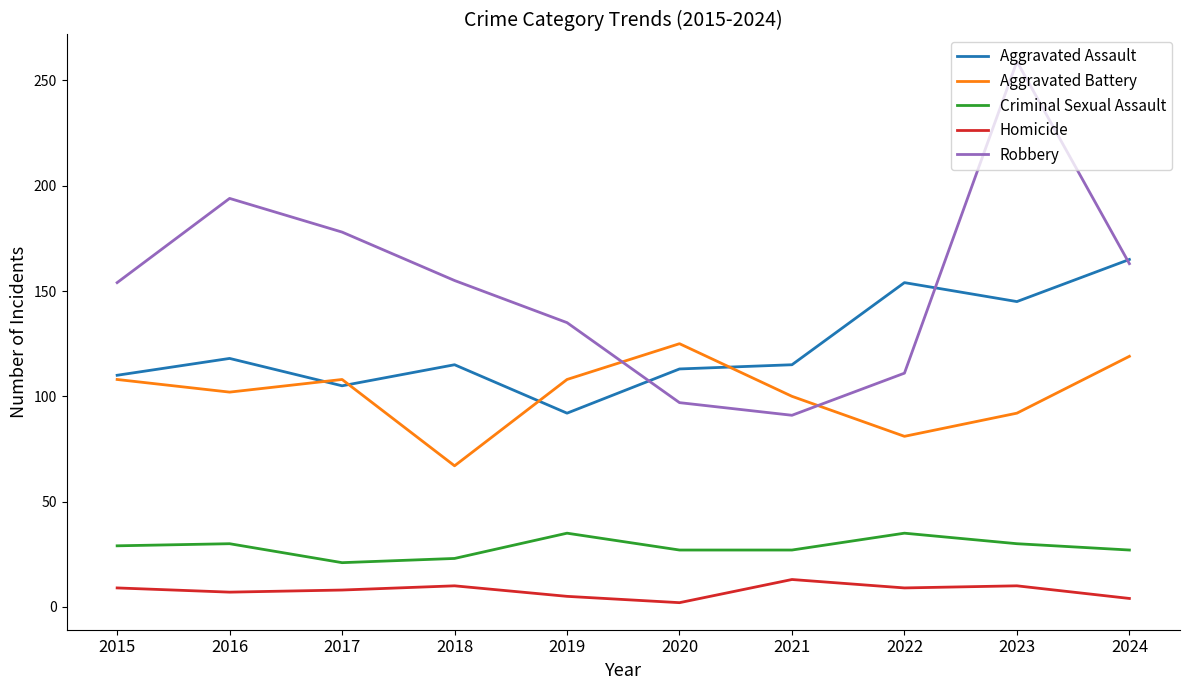

What is the difference between the maximum and minimum values in the Homicide series?

11